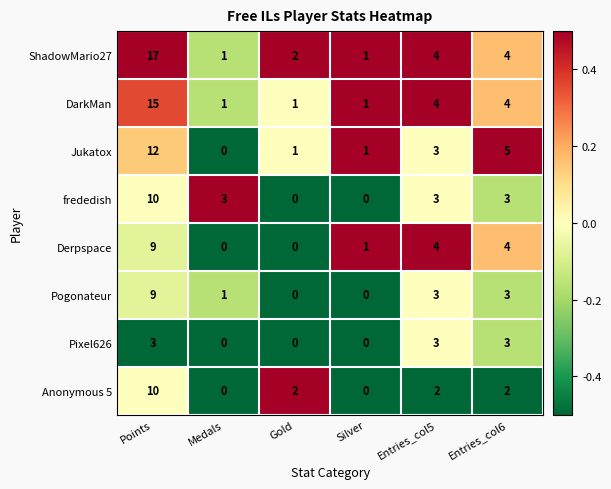

Which label corresponds to the largest value in the chart?

Points